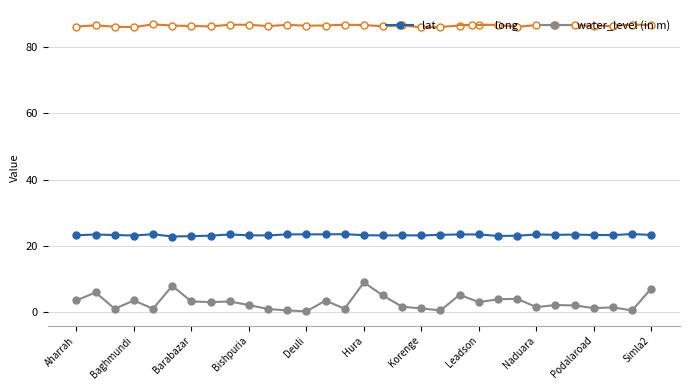

Count the number of data series in this chart.

3